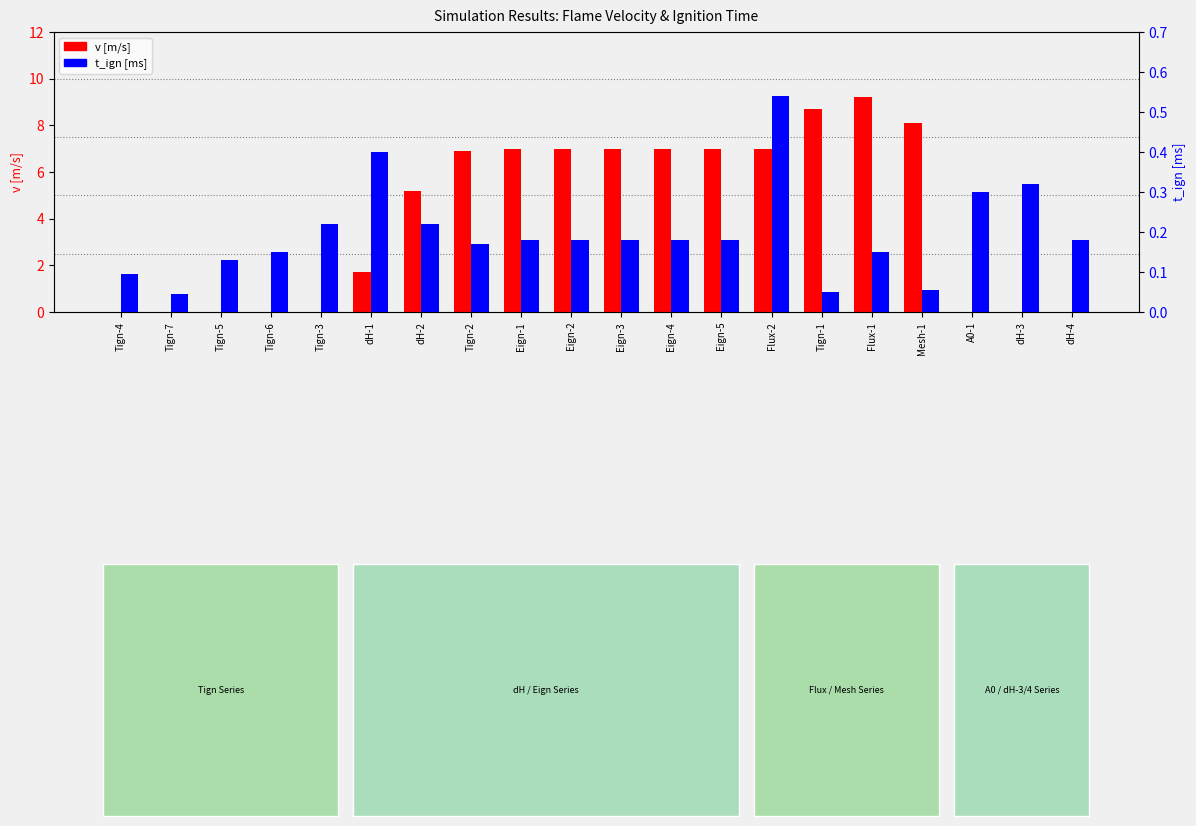

Rank the series by their maximum value, from highest to lowest.

v [m/s], t_ign [ms]